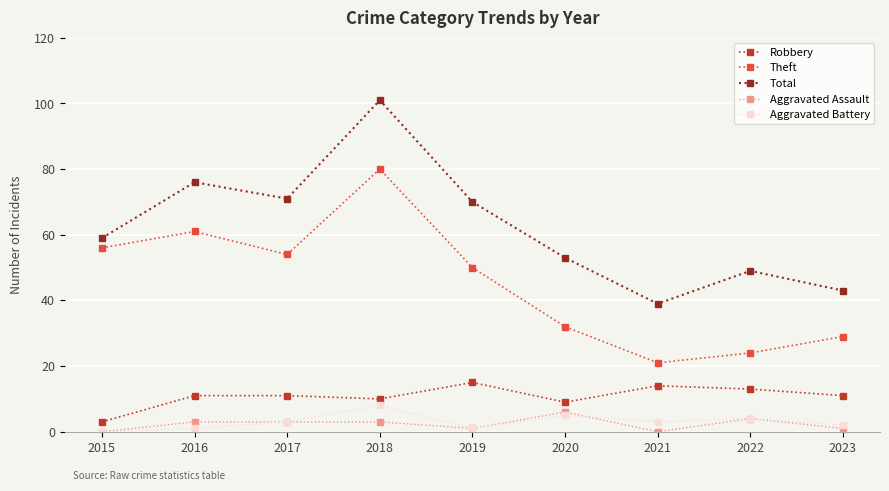

The value of Total at 2015 is 59. True or false?

True